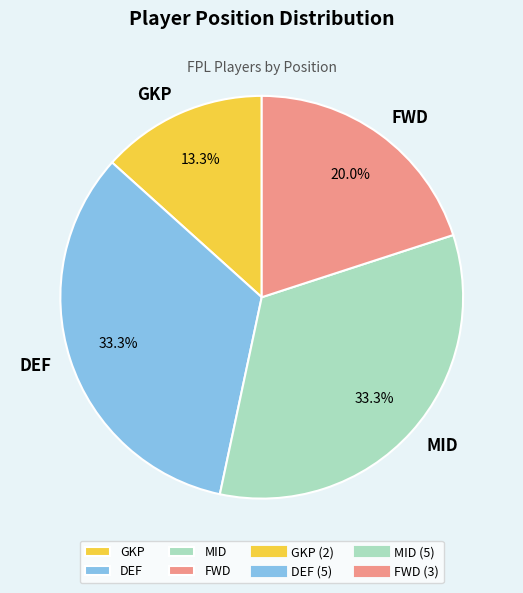

Which slice is the smallest?

GKP